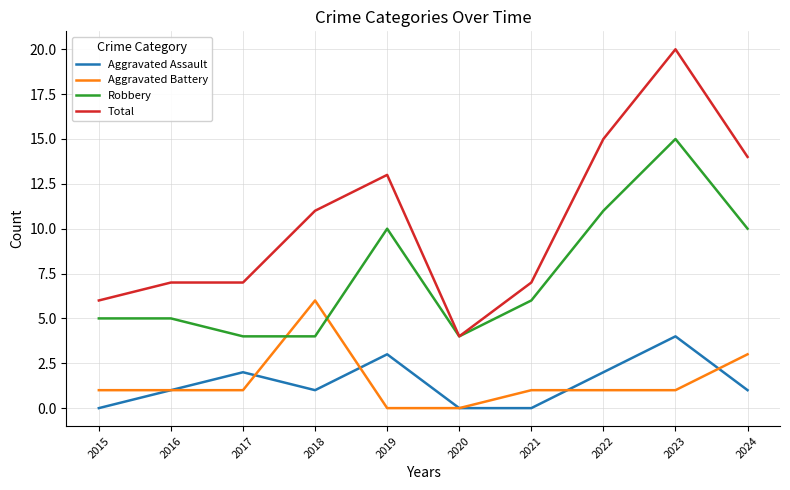

Which category has the highest value across all series?

2023